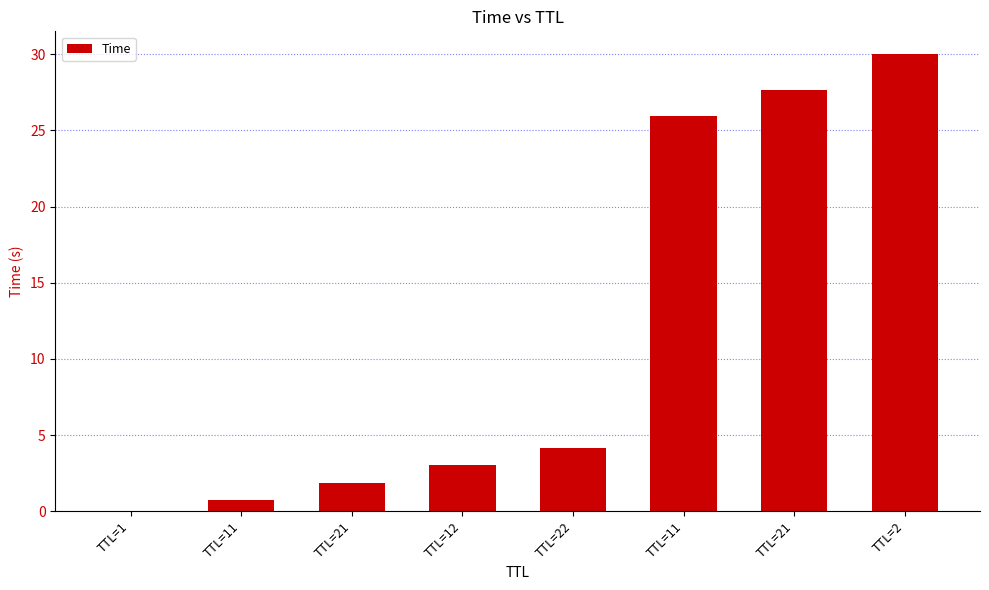

What is the value of the 3rd bar from the left?

1.8